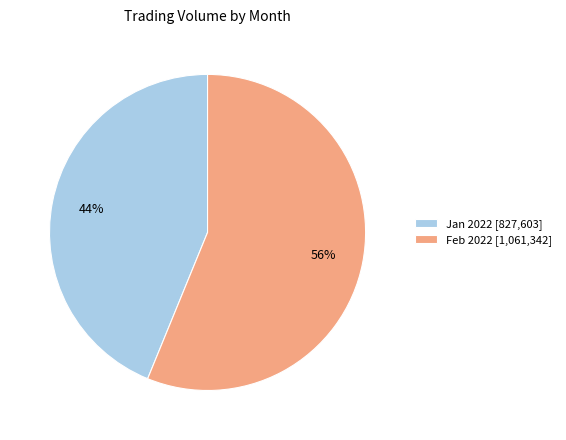

Which slice represents more than half of the pie?

Feb 2022 [1,061,342]